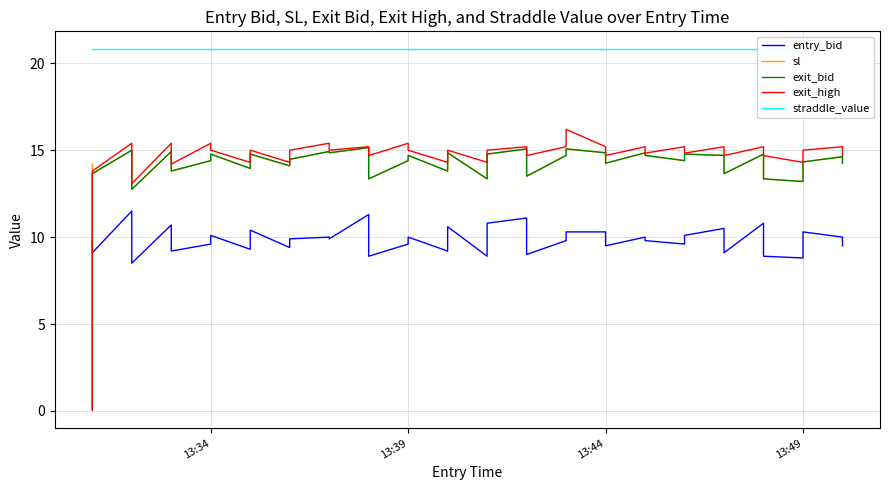

What is the label of the 1st point from the left?

13:34